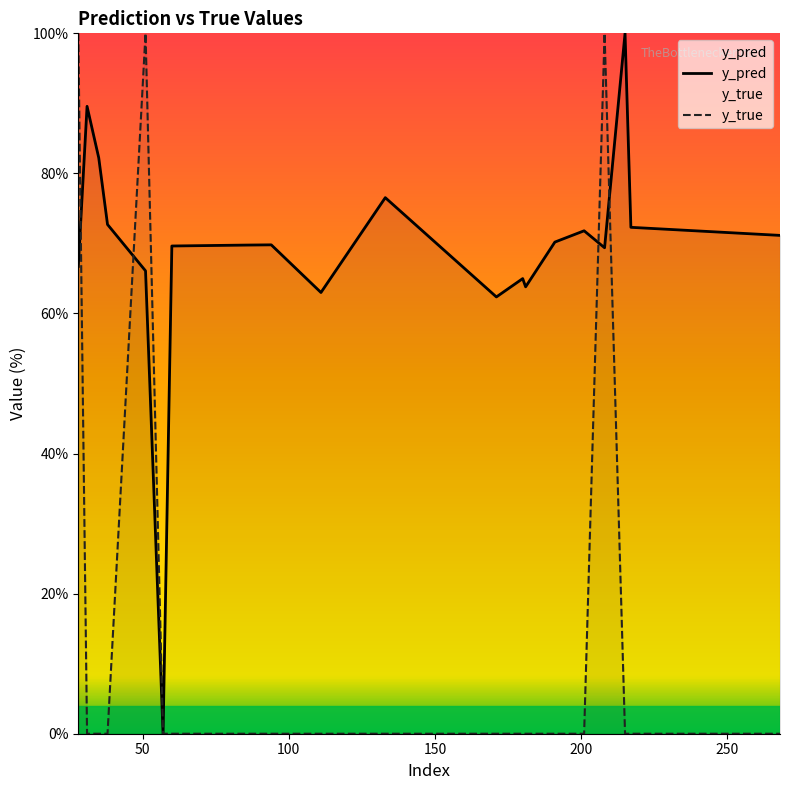

What is the greatest value displayed?

100.0